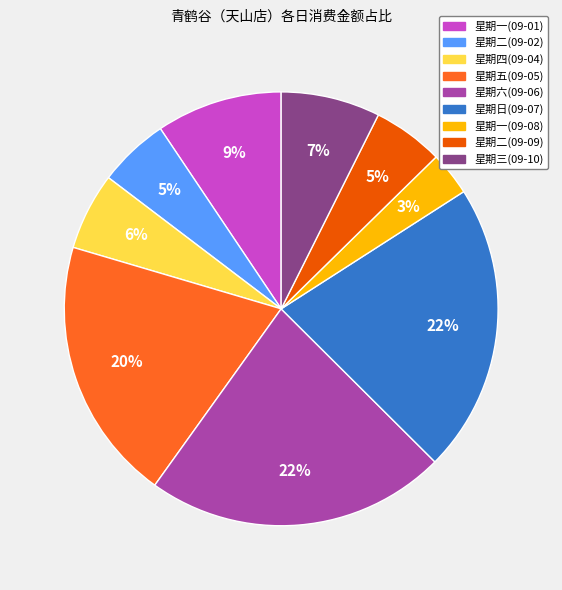

Between 星期一(09-08) and 星期二(09-09), which is larger?

星期二(09-09)